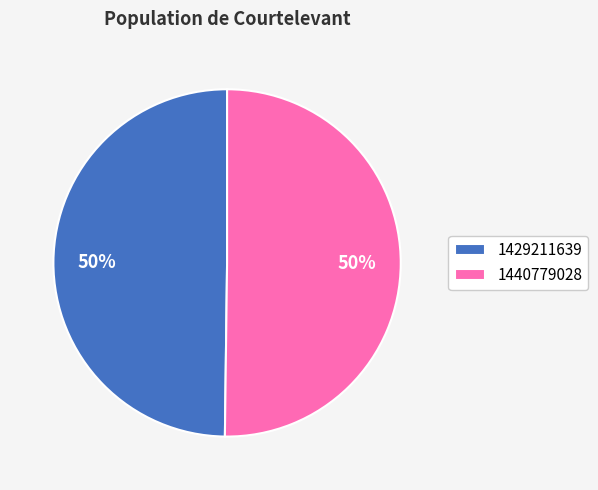

How many segments does this pie chart have?

2